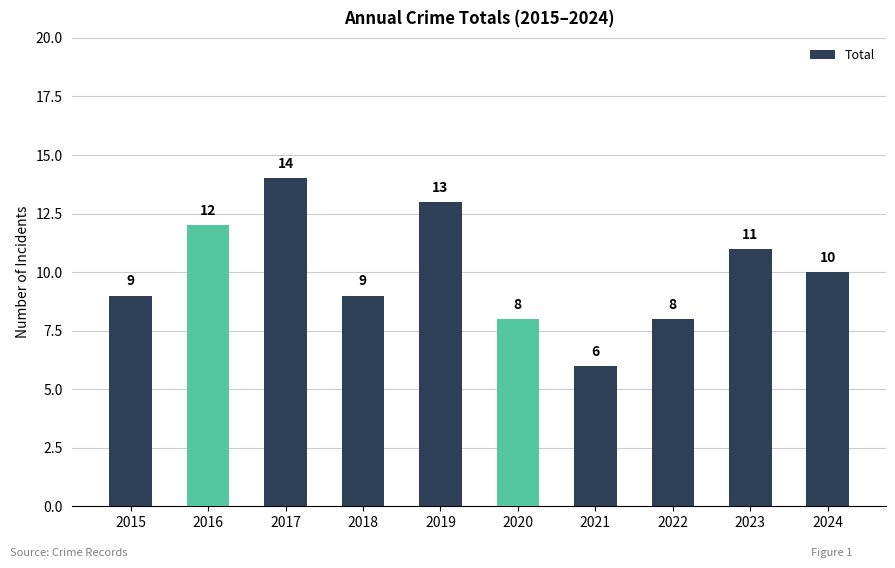

What is the change in value from 2015 to 2019?

+4